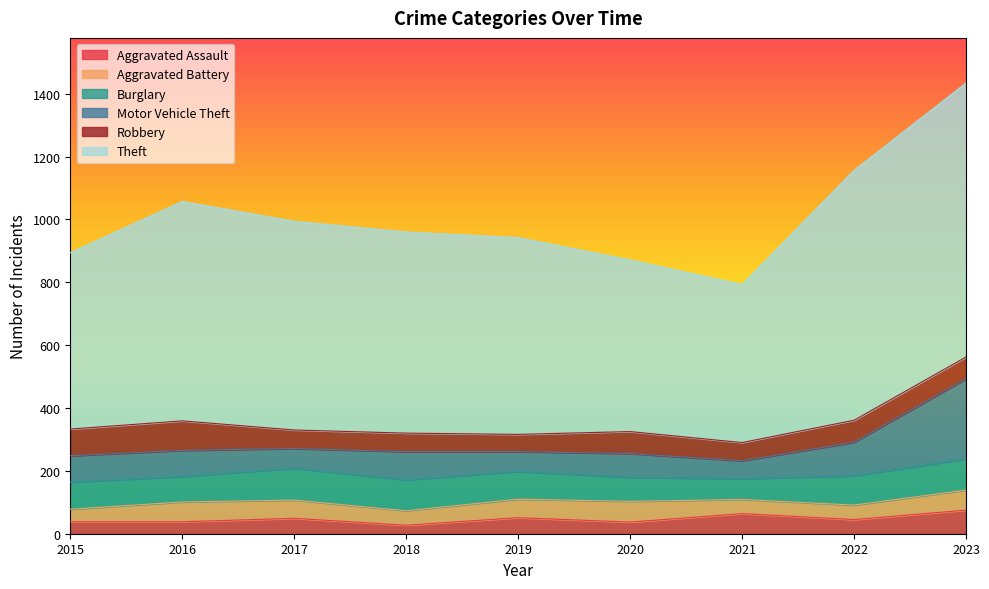

What is the value of the Motor Vehicle Theft point at the 4th from the left?

90